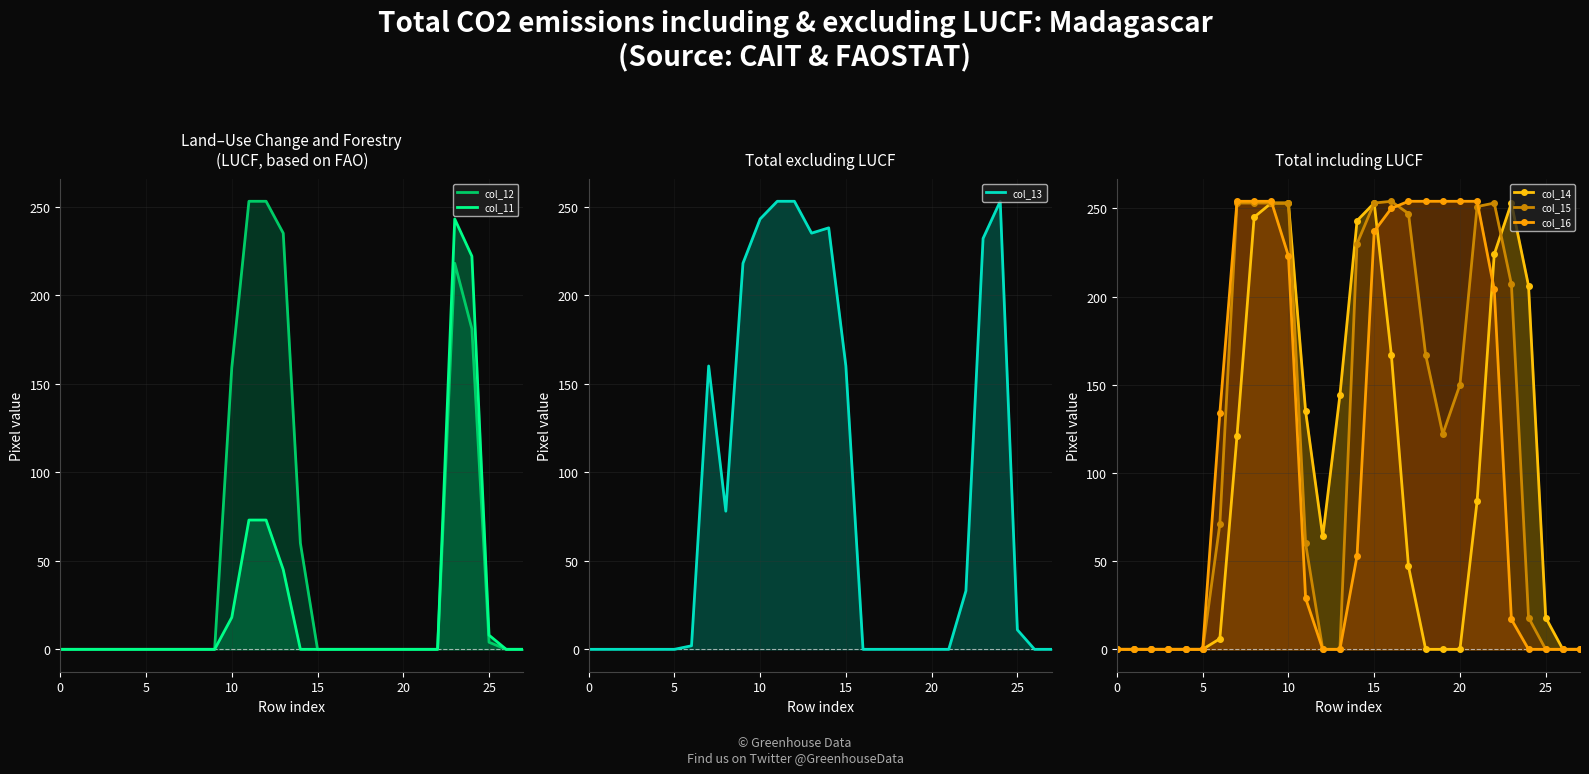

True or false: col_12 and col_16 intersect in this chart.

True